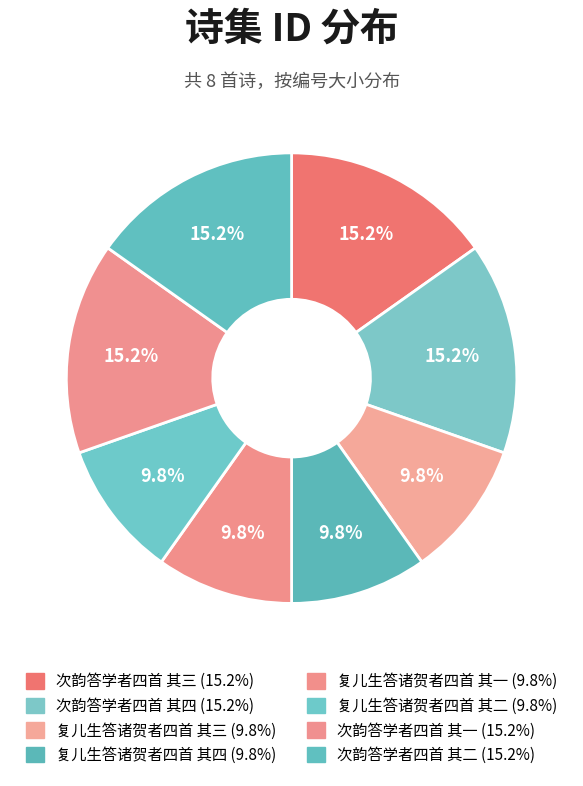

Rank the categories by value from lowest to highest.

复儿生答诸贺者四首 其一, 复儿生答诸贺者四首 其二, 复儿生答诸贺者四首 其三, 复儿生答诸贺者四首 其四, 次韵答学者四首 其四, 次韵答学者四首 其三, 次韵答学者四首 其二, 次韵答学者四首 其一